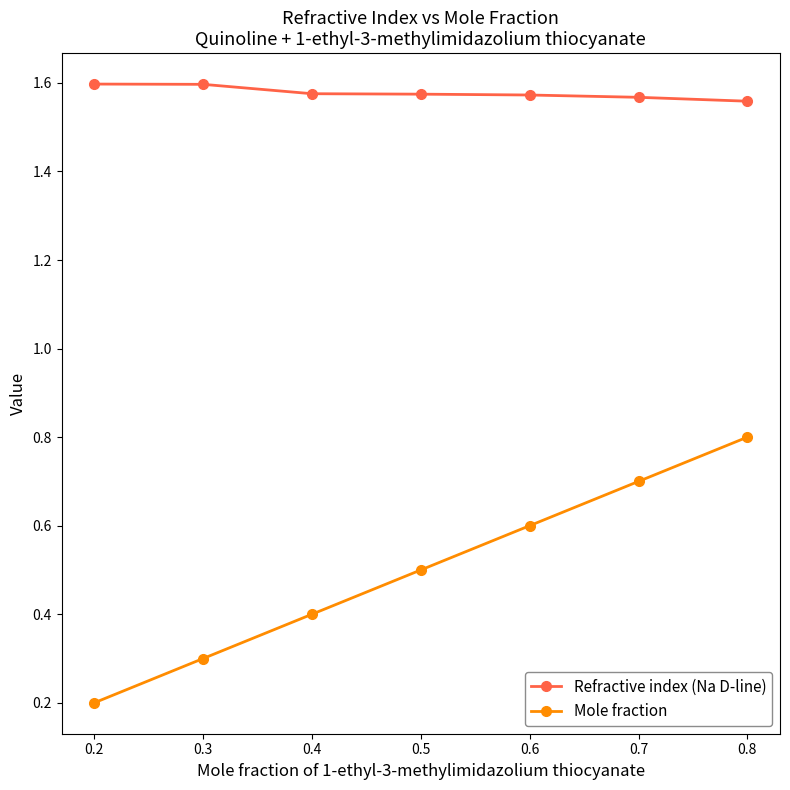

What is the sum of the Refractive index (Na D-line) values at 0.7 and 0.3?

3.2